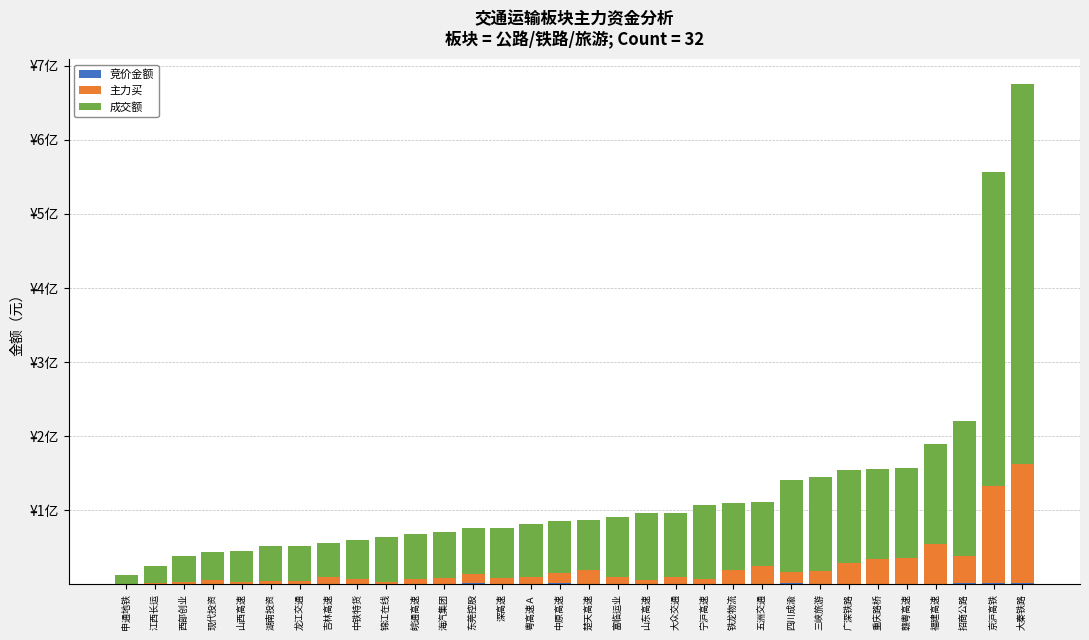

Are the bars grouped side by side (vs. stacked)?

No